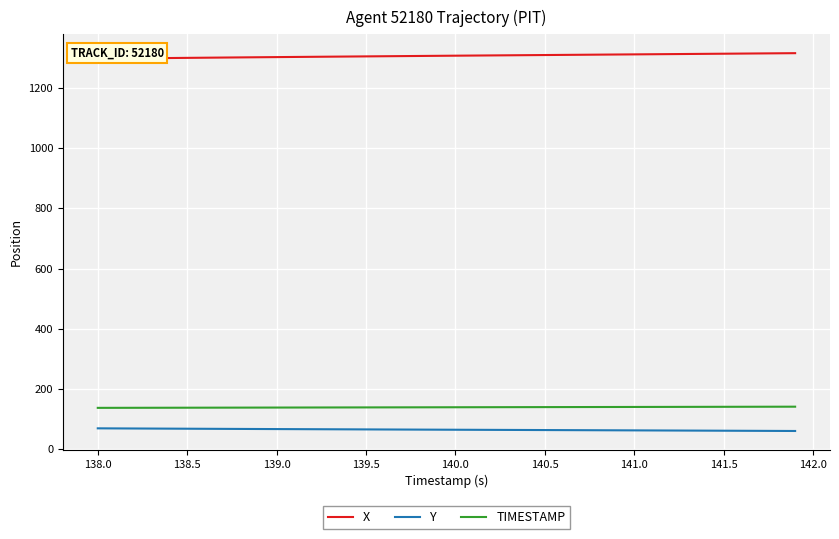

Which series has the widest spread of values?

X